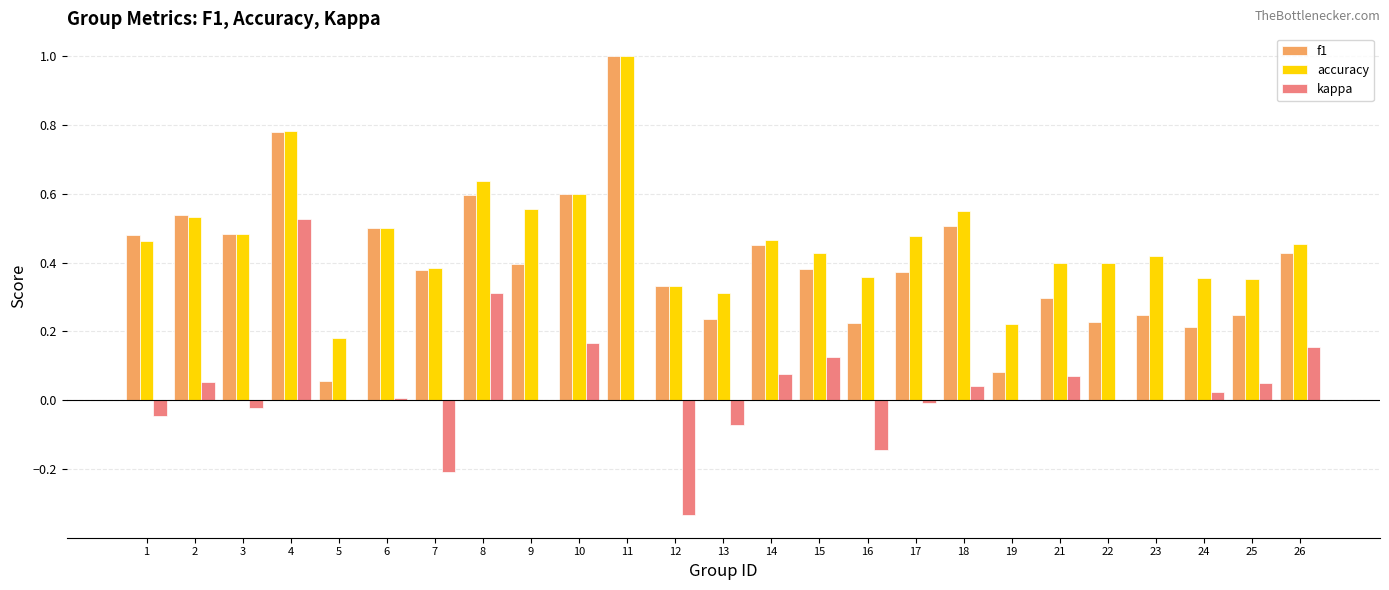

Where does the kappa series first go above 0?

2